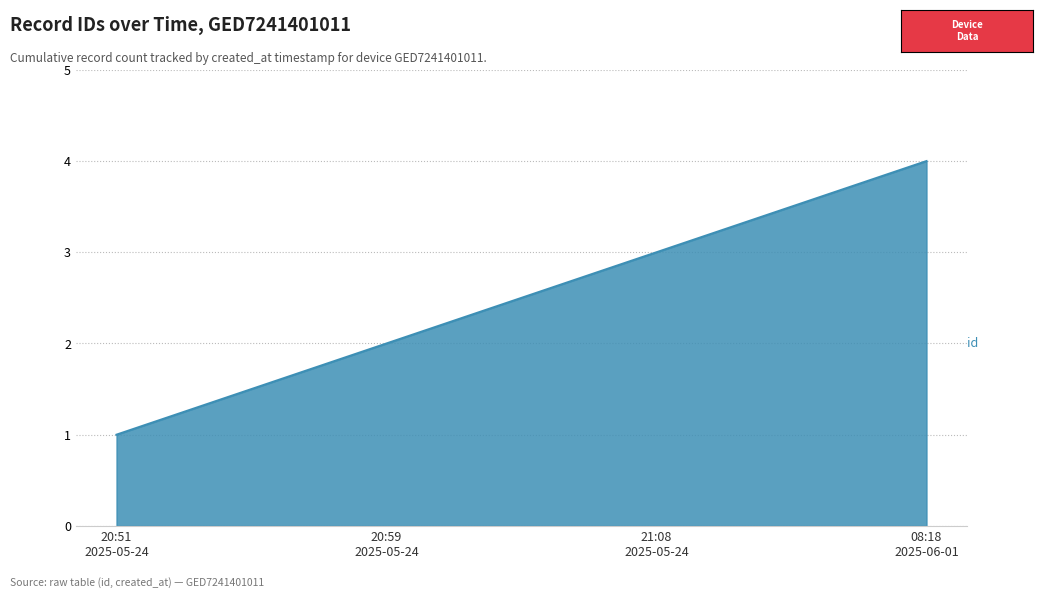

True or false: there are more than 0 points higher than both neighbors.

False